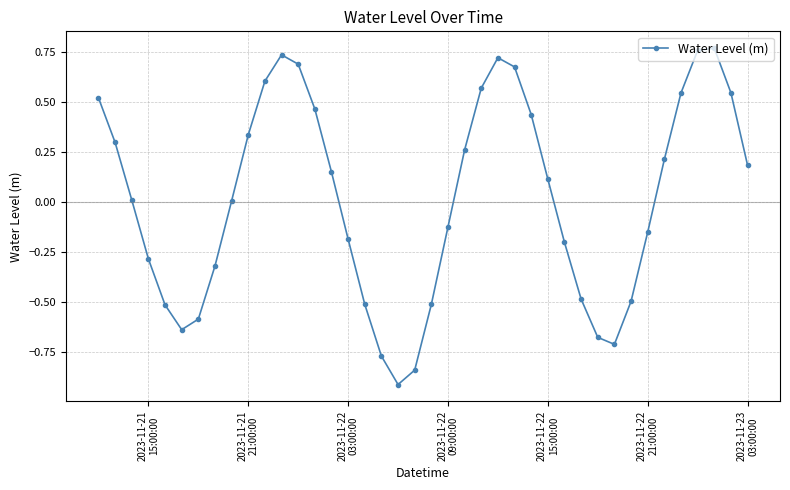

What is the smallest value displayed?

-0.9